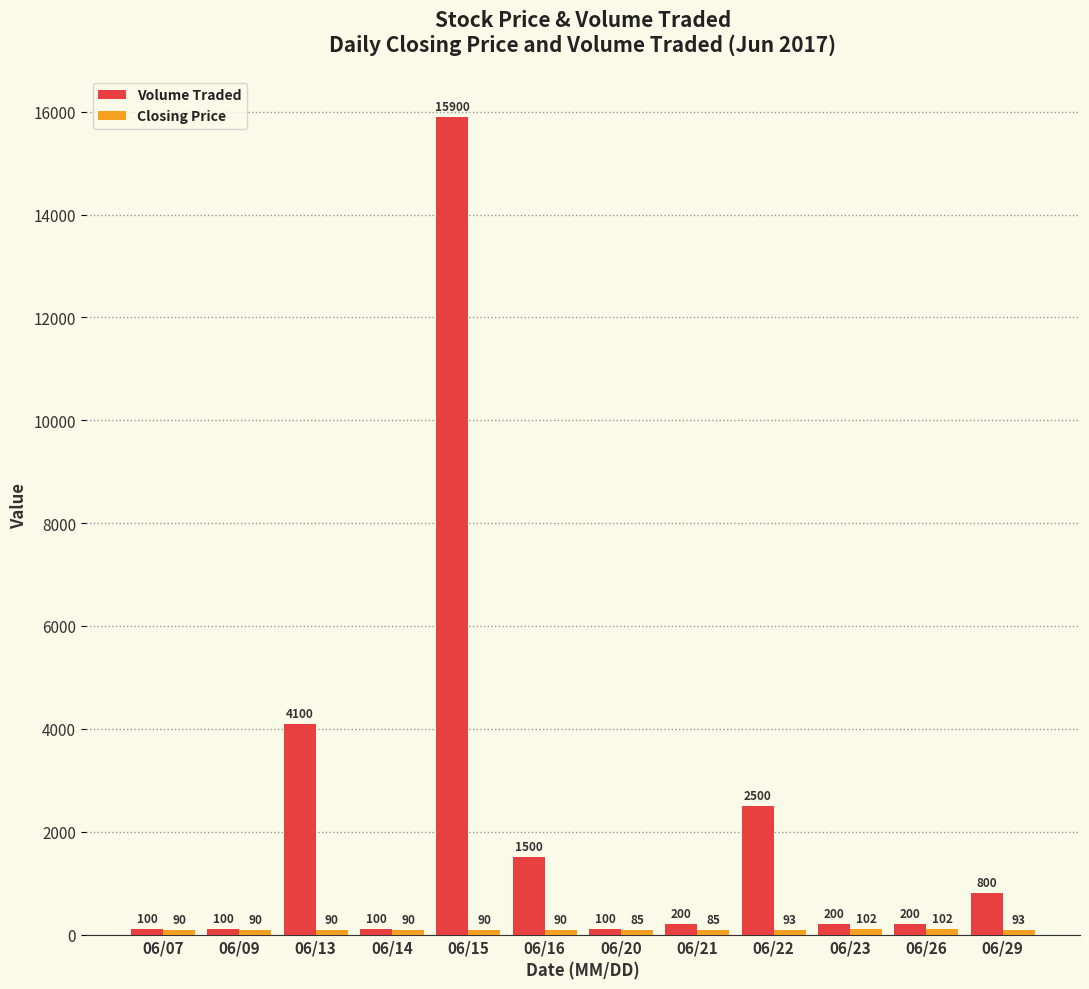

Is it true that Volume Traded equals 800 at 06/29?

True